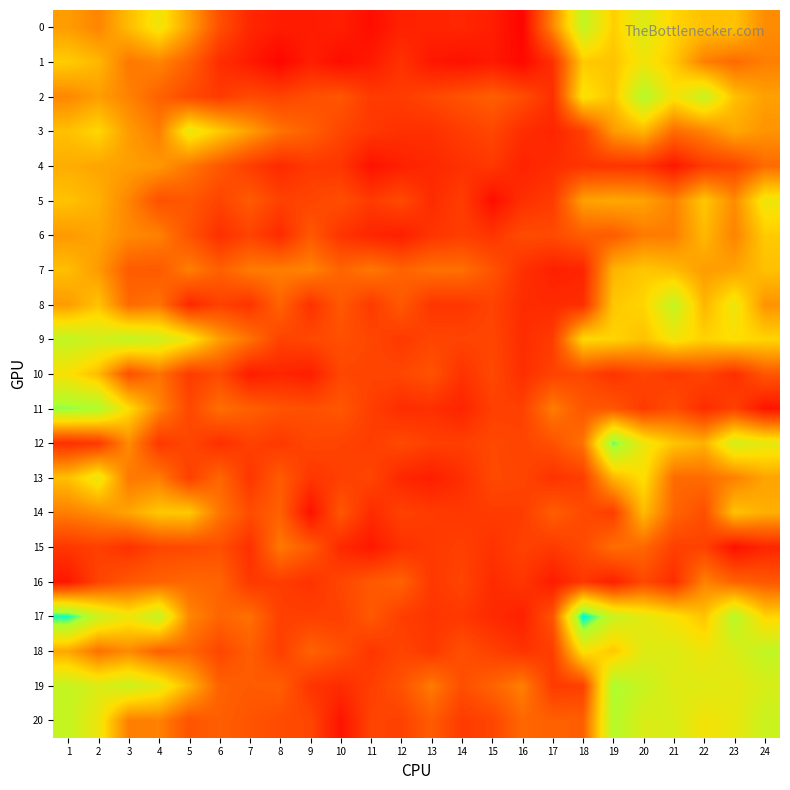

Which series has the largest total across all categories?

19